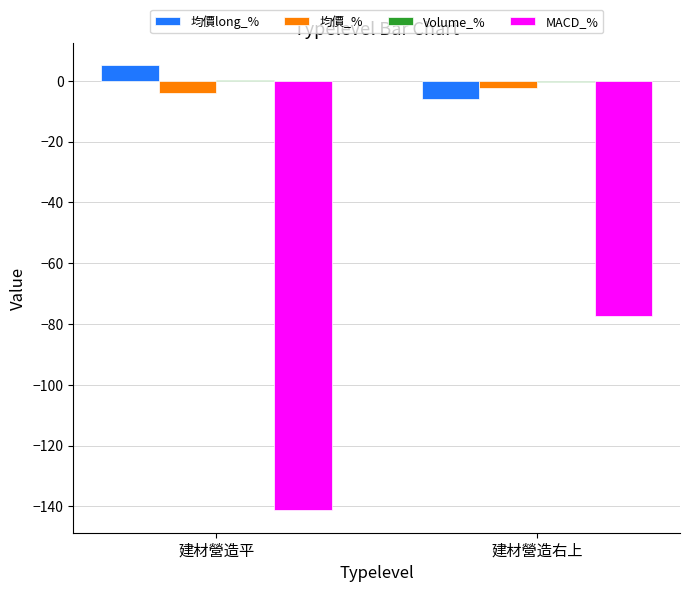

What is the average value of the 均價_% series?

-3.0